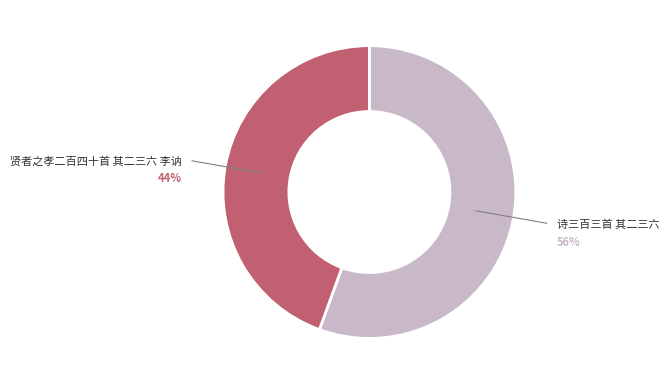

Does any single category account for the majority?

Yes